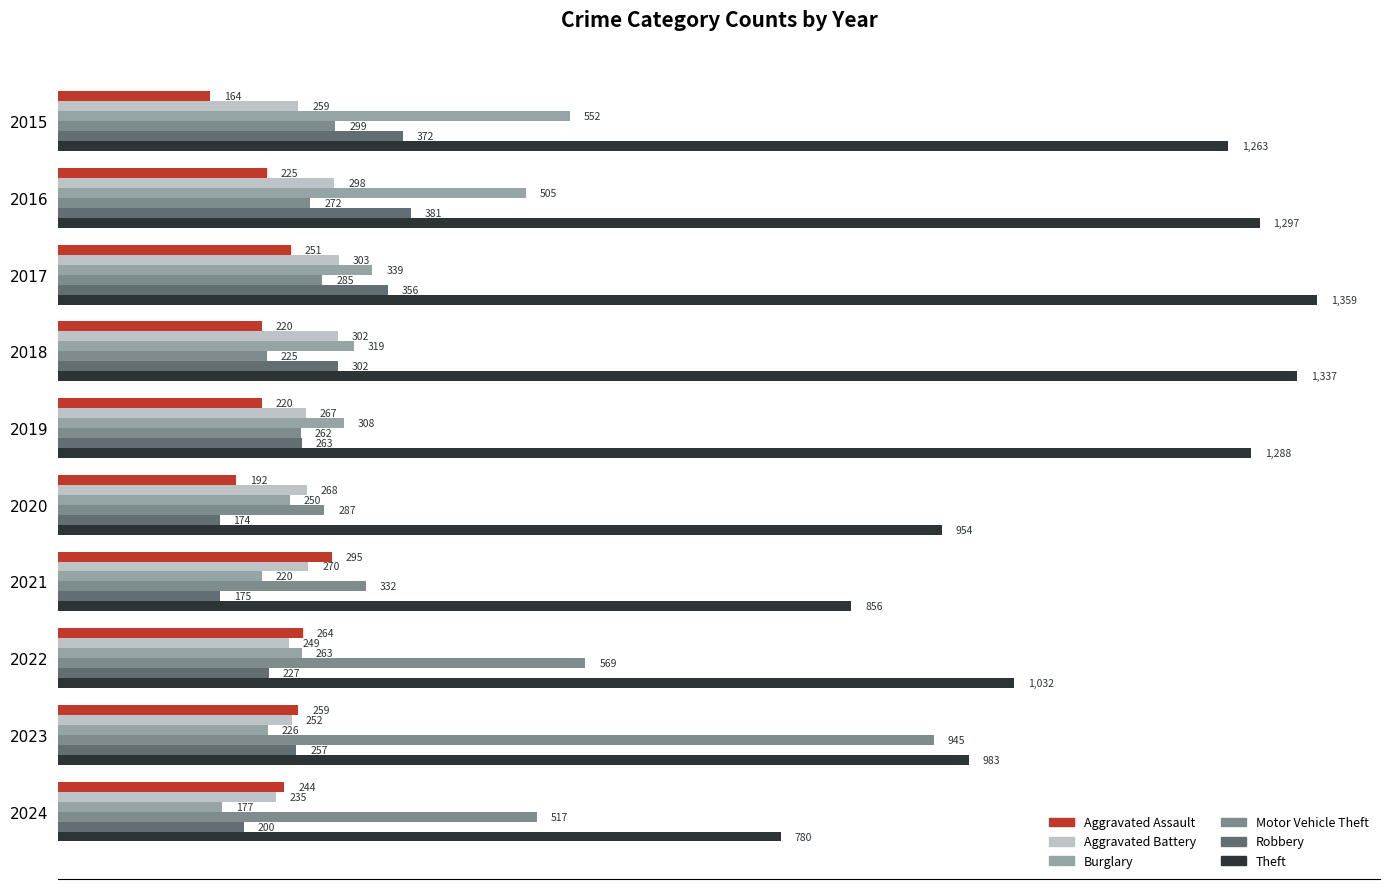

Which series has the largest range (max minus min)?

Motor Vehicle Theft